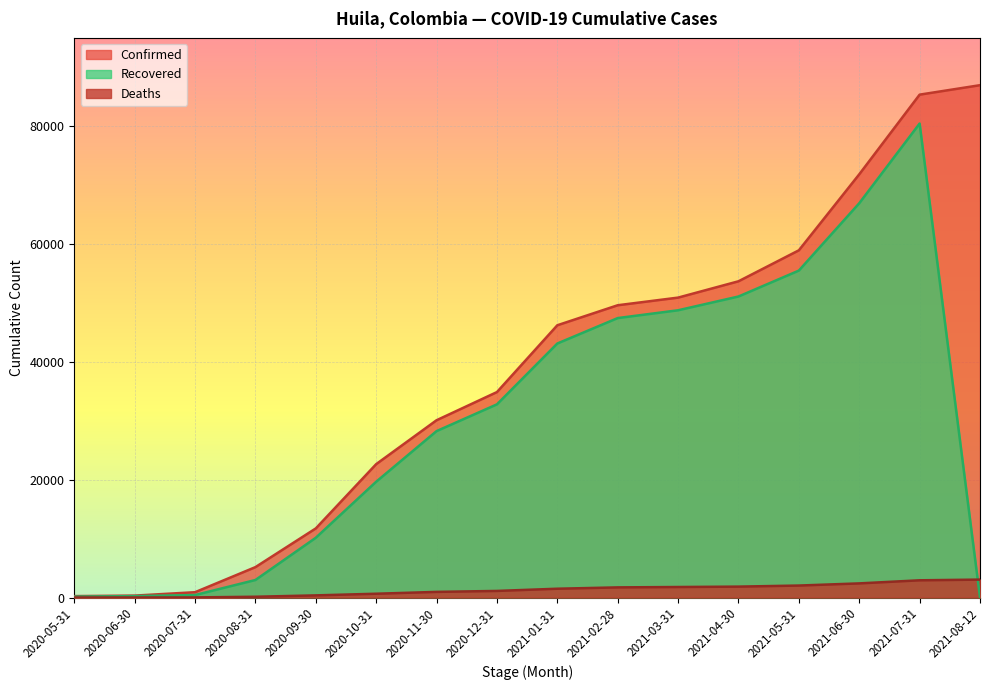

What is the difference between the maximum and minimum values in the Deaths series?

3035